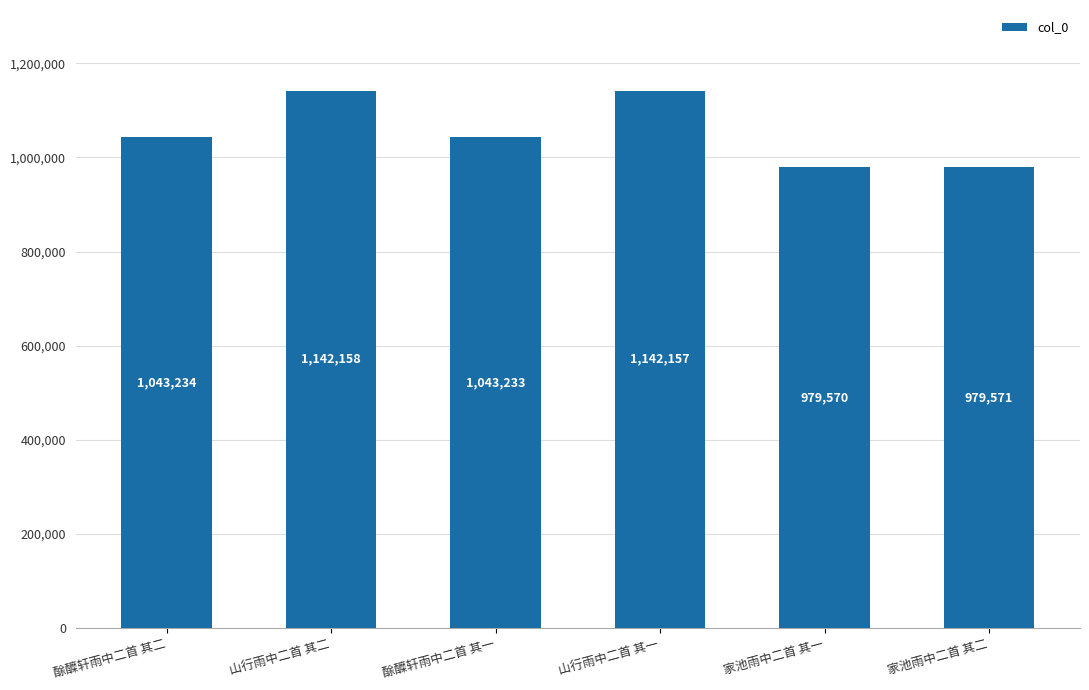

Approximately how many times larger is the value at 家池雨中二首 其一 compared to 酴醾轩雨中二首 其一?

0.9